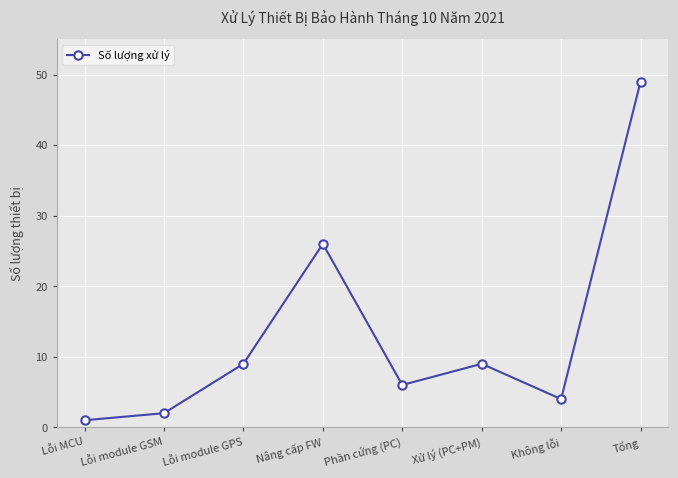

How many lines are shown in the chart?

1